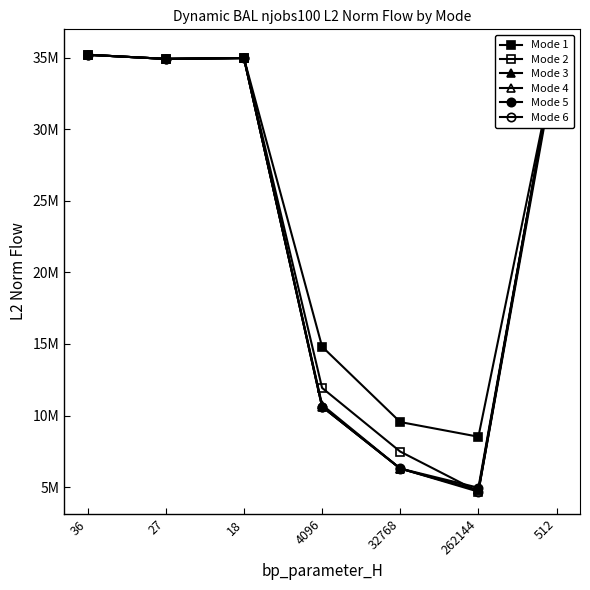

Between 36 and 512, which is larger?

36